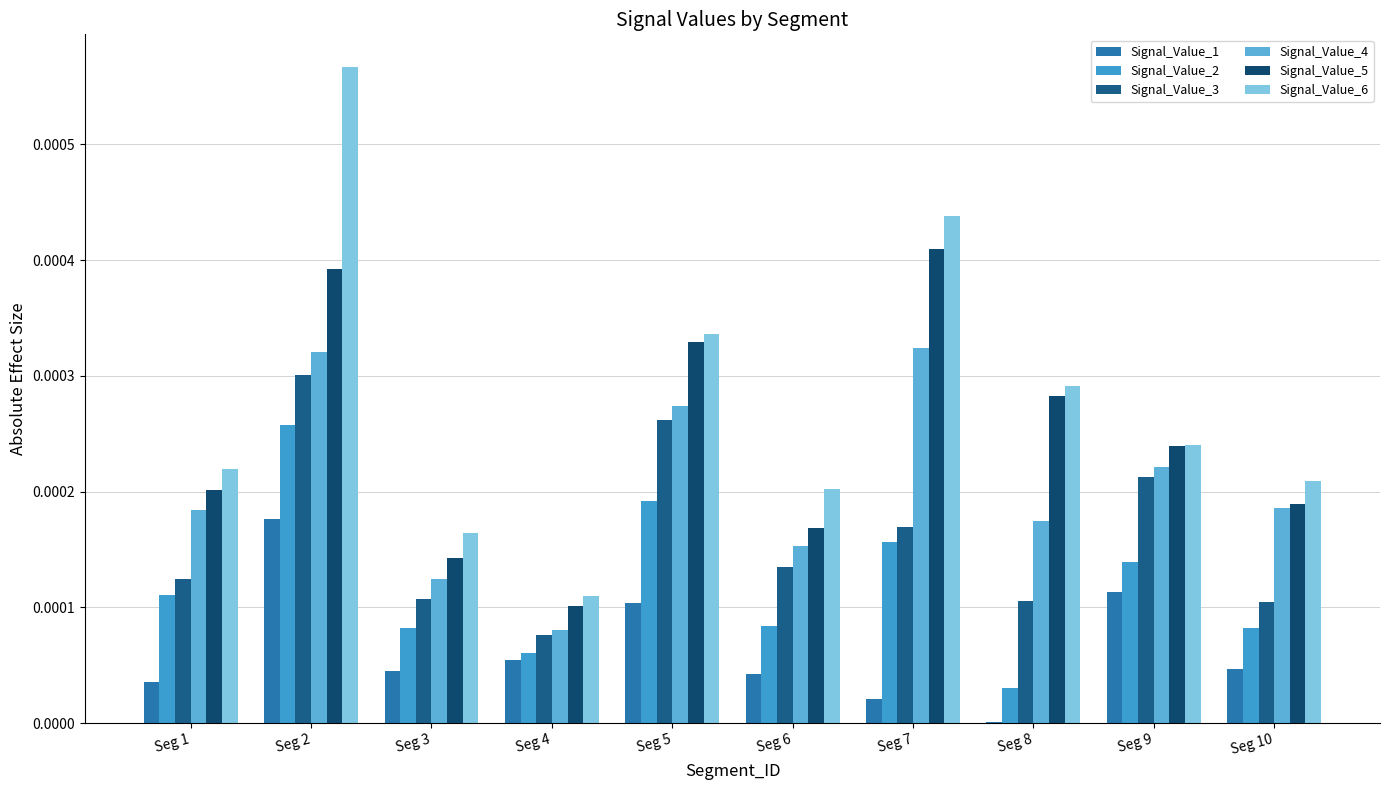

Which category has the lowest value in the Signal_Value_6 series?

Seg 4